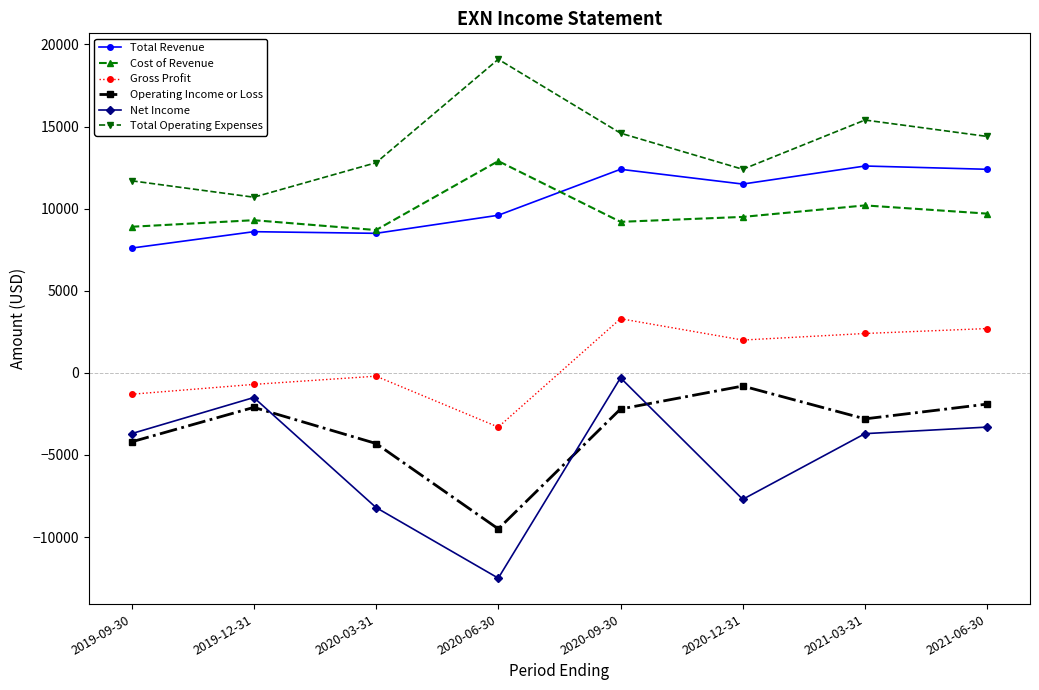

Which category has the lowest value across all series?

2020-06-30